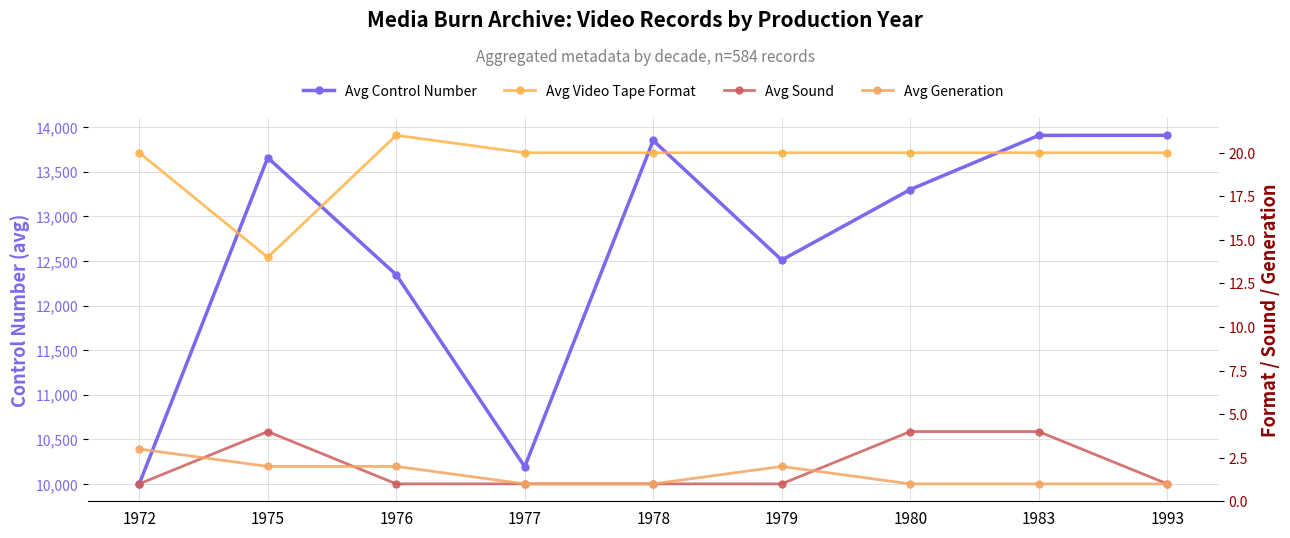

How many interior local peaks does the Avg Video Tape Format series have?

1